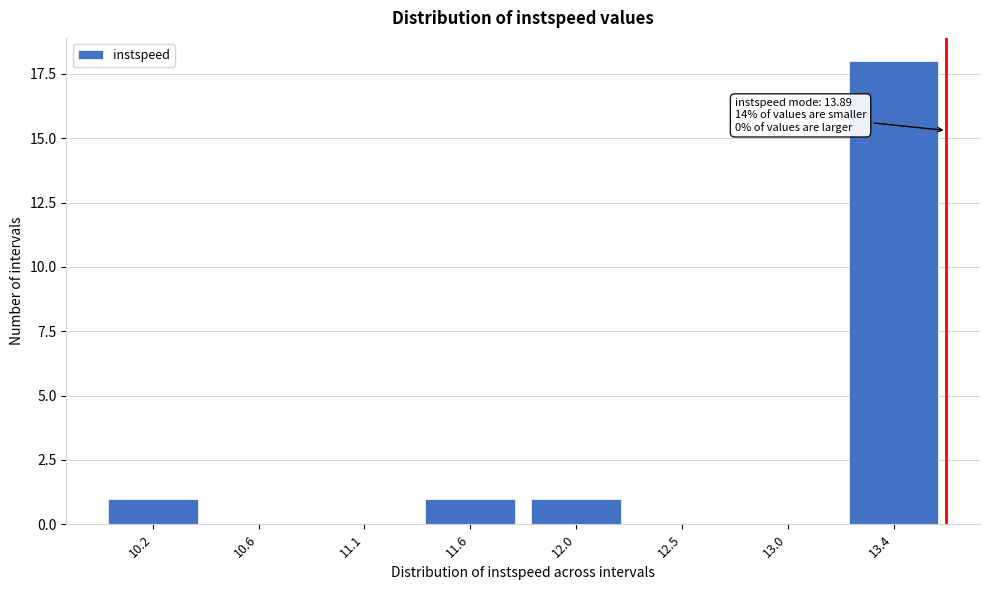

Reading left to right, list all the values displayed in this chart.

10.2=1	10.6=0	11.1=0	11.6=1	12.0=1	12.5=0	13.0=0	13.4=18